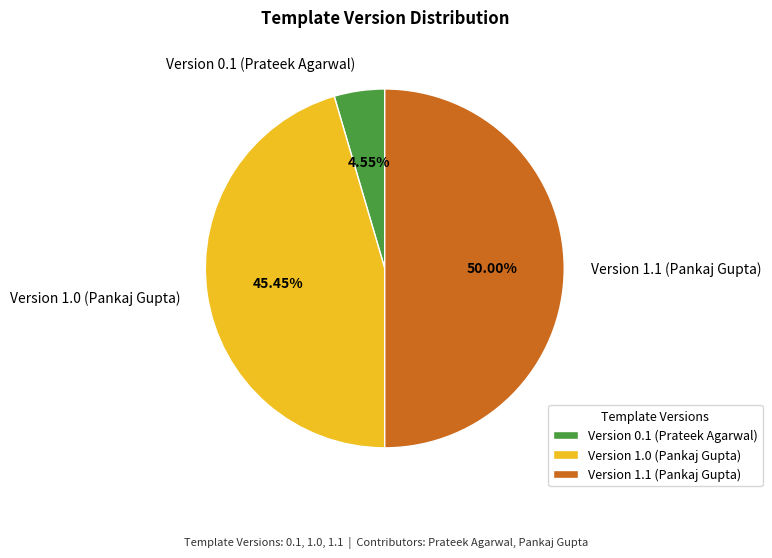

How many slices are in this pie chart?

3